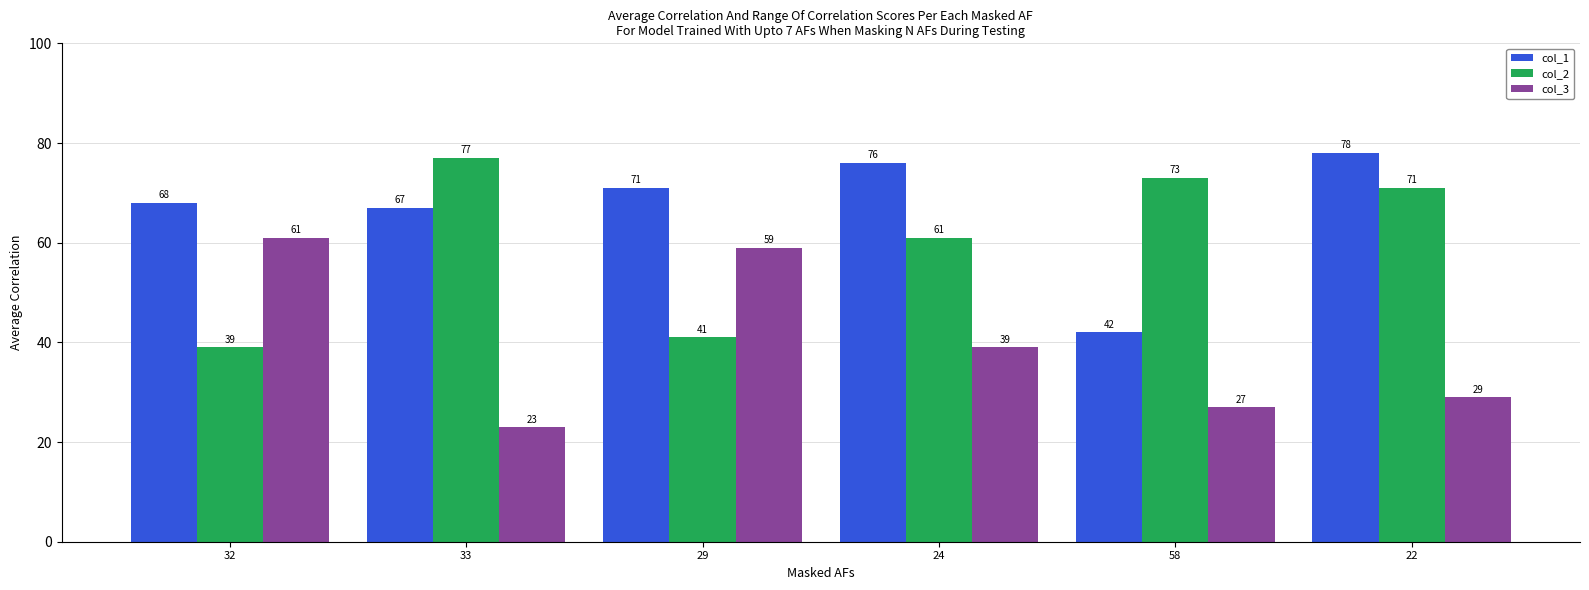

At which category is the sum across all series the highest?

22